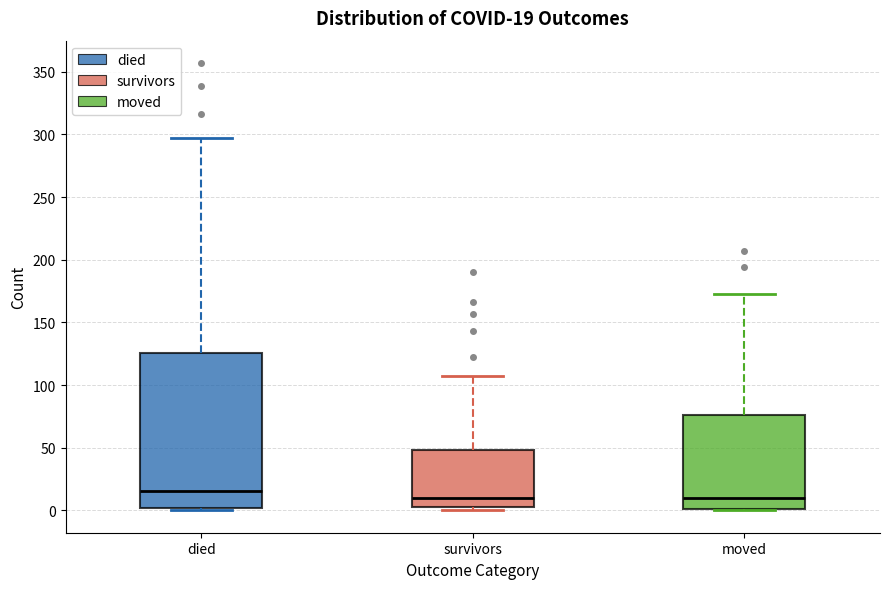

Which box is the tallest, from its lower edge to its upper edge?

died